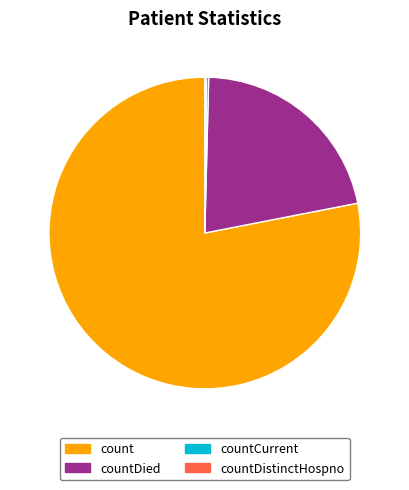

Is there a majority slice in this chart?

Yes